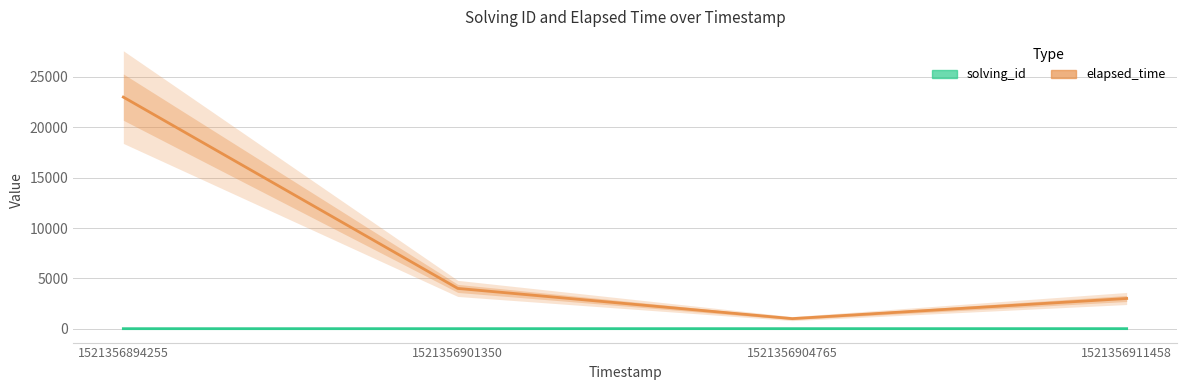

Reading right to left, extract all data points from this chart.

elapsed_time: 1521356911458=3000	1521356904765=1000	1521356901350=4000	1521356894255=23000
solving_id: 1521356911458=4	1521356904765=3	1521356901350=2	1521356894255=1